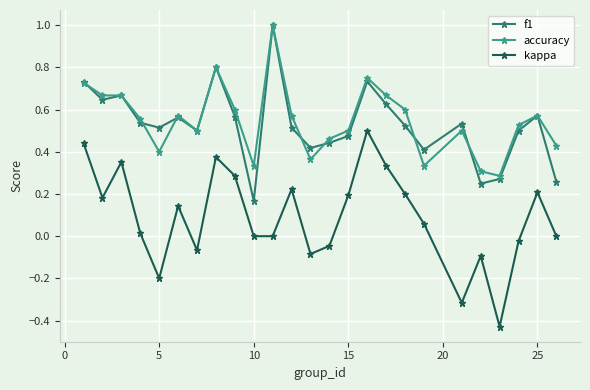

What is the maximum value for accuracy?

1.0